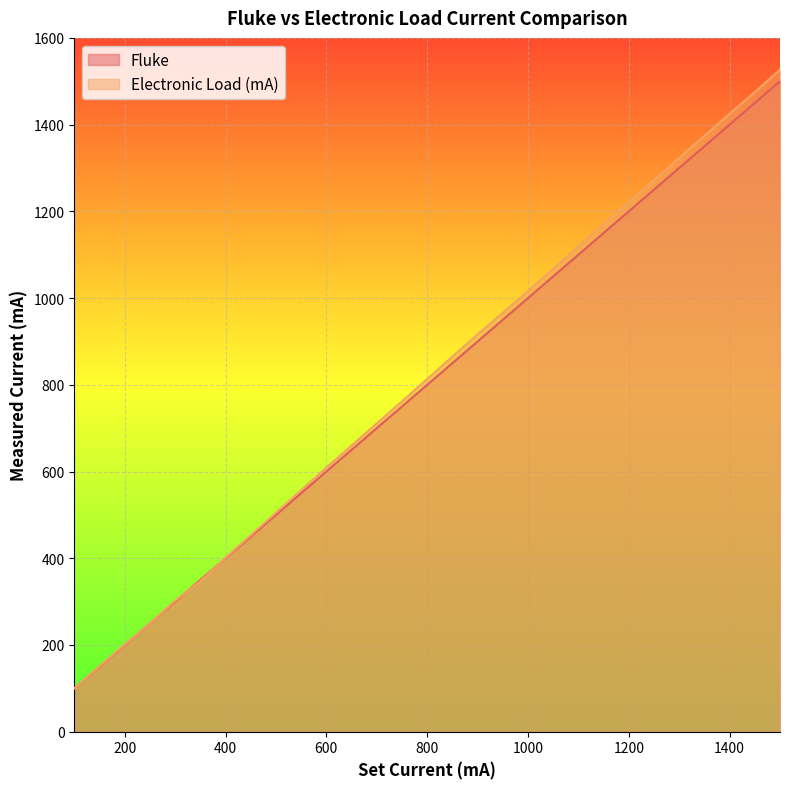

The value of Electronic Load (mA) at 900 is 916. True or false?

True